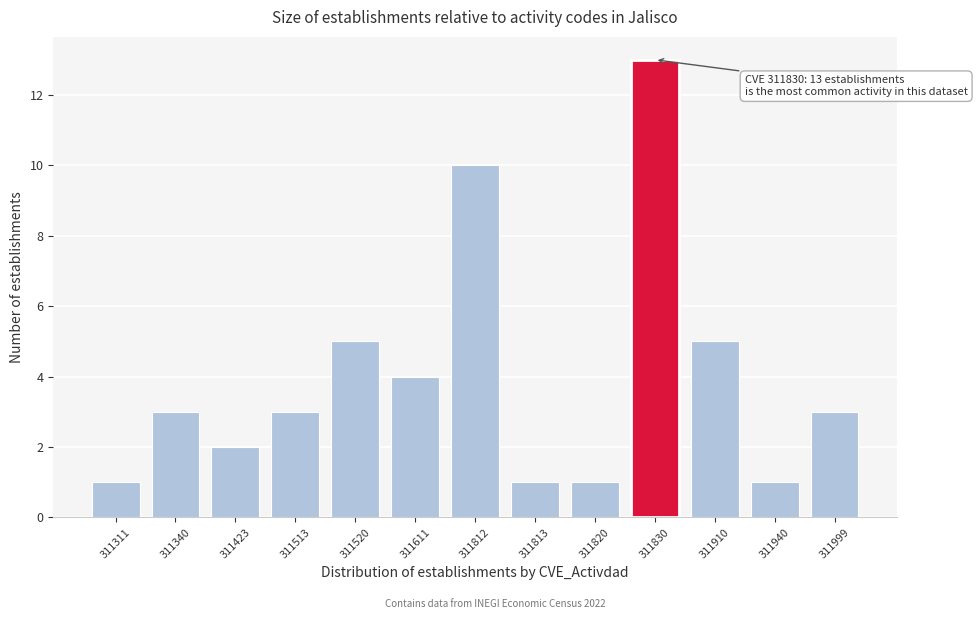

Reading right to left, what are all the values shown in this chart?

3	1	5	13	1	1	10	4	5	3	2	3	1